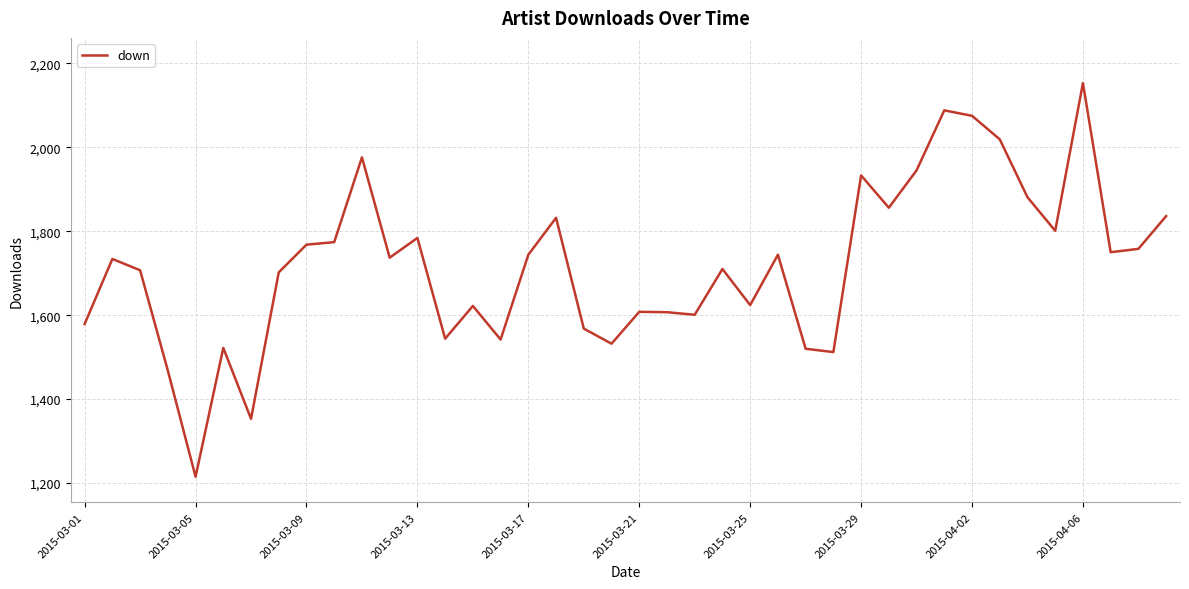

What is the average value?

1718